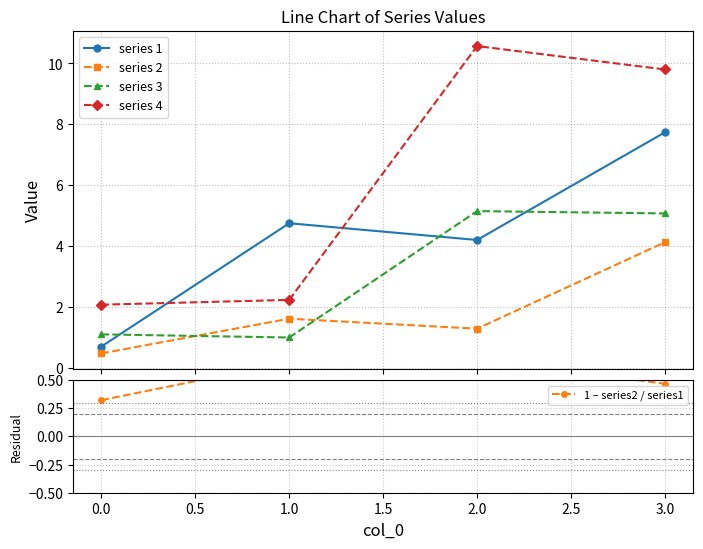

How many data points in series 1 are above 4?

3